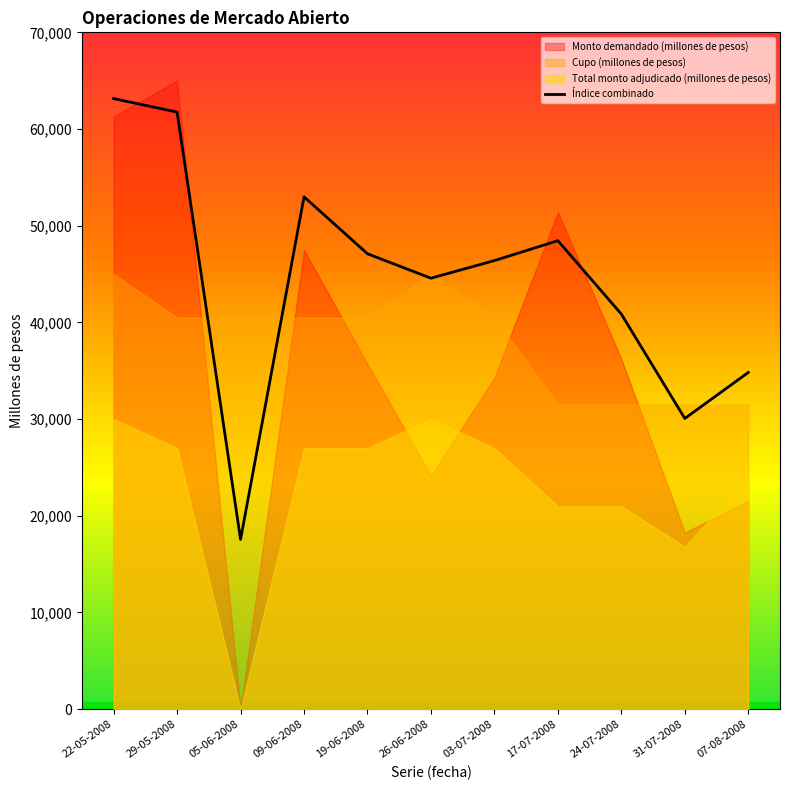

Rank the categories by value from lowest to highest.

05-06-2008, 31-07-2008, 07-08-2008, 24-07-2008, 26-06-2008, 03-07-2008, 19-06-2008, 17-07-2008, 09-06-2008, 29-05-2008, 22-05-2008